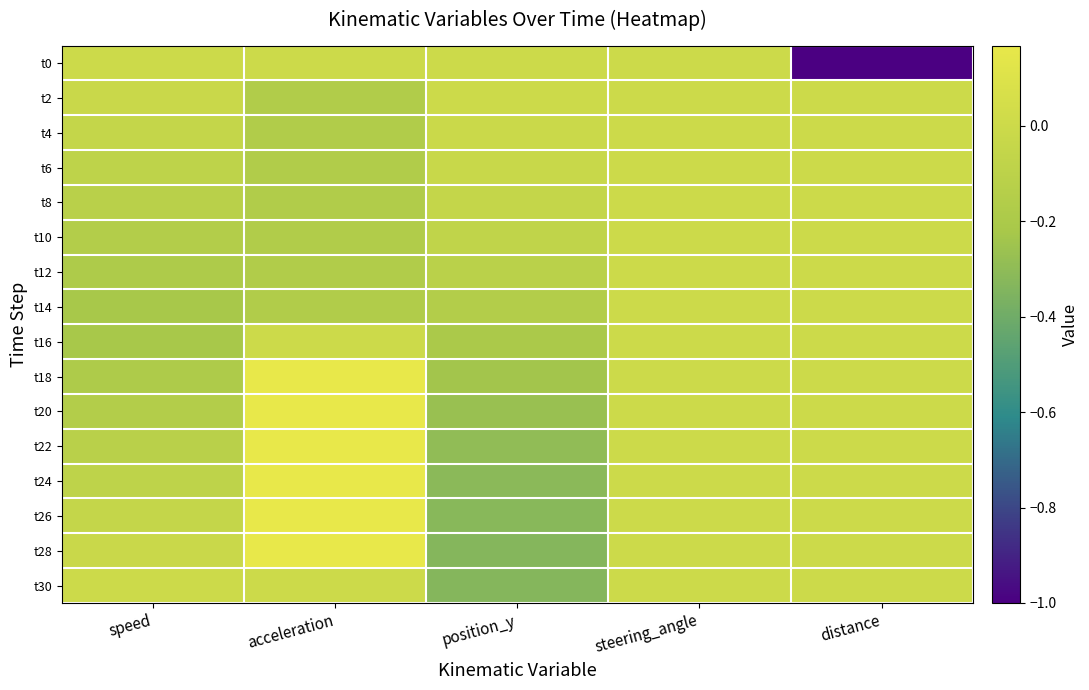

Reading left to right, transcribe all the data shown in this chart.

t0: speed=0.0	acceleration=0.0	position_y=0.0	steering_angle=0.0	distance=-1.0
t2: speed=-0.0	acceleration=-0.2	position_y=-0.0	steering_angle=0.0	distance=0.0
t4: speed=-0.1	acceleration=-0.2	position_y=-0.0	steering_angle=0.0	distance=0.0
t6: speed=-0.1	acceleration=-0.2	position_y=-0.0	steering_angle=0.0	distance=0.0
t8: speed=-0.1	acceleration=-0.2	position_y=-0.0	steering_angle=0.0	distance=0.0
t10: speed=-0.2	acceleration=-0.2	position_y=-0.1	steering_angle=0.0	distance=0.0
t12: speed=-0.2	acceleration=-0.2	position_y=-0.1	steering_angle=0.0	distance=0.0
t14: speed=-0.2	acceleration=-0.2	position_y=-0.2	steering_angle=0.0	distance=0.0
t16: speed=-0.2	acceleration=0.0	position_y=-0.2	steering_angle=0.0	distance=0.0
t18: speed=-0.2	acceleration=0.2	position_y=-0.2	steering_angle=0.0	distance=0.0
t20: speed=-0.2	acceleration=0.2	position_y=-0.3	steering_angle=0.0	distance=0.0
t22: speed=-0.1	acceleration=0.2	position_y=-0.3	steering_angle=0.0	distance=0.0
t24: speed=-0.1	acceleration=0.2	position_y=-0.3	steering_angle=0.0	distance=0.0
t26: speed=-0.1	acceleration=0.2	position_y=-0.3	steering_angle=0.0	distance=0.0
t28: speed=-0.0	acceleration=0.2	position_y=-0.3	steering_angle=0.0	distance=0.0
t30: speed=-0.0	acceleration=0.0	position_y=-0.3	steering_angle=0.0	distance=0.0